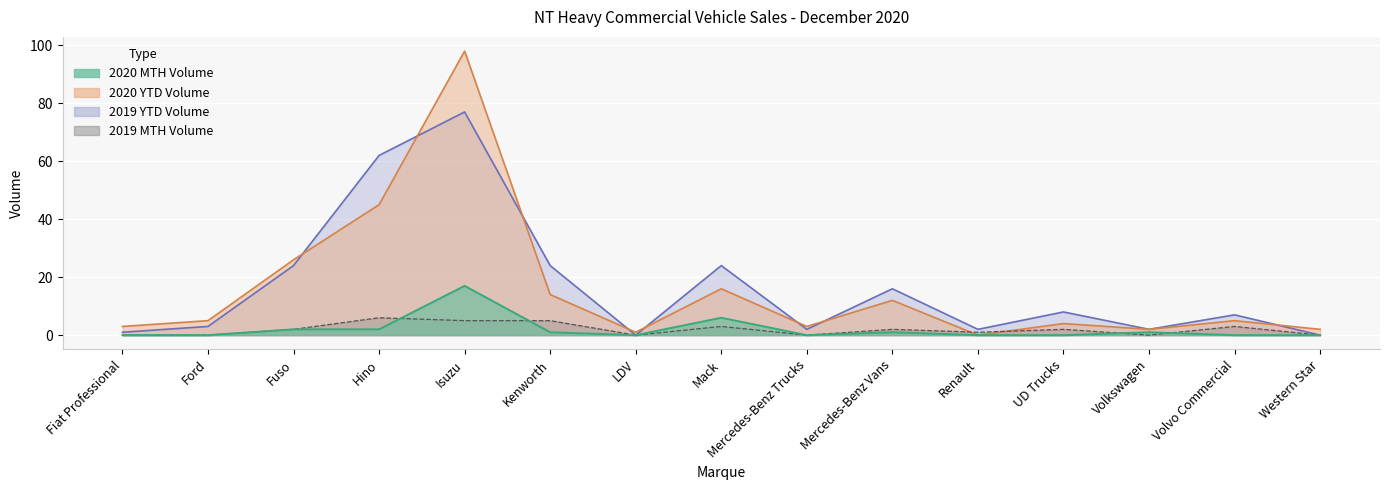

The value of 2019 YTD Volume at UD Trucks is 8. True or false?

True